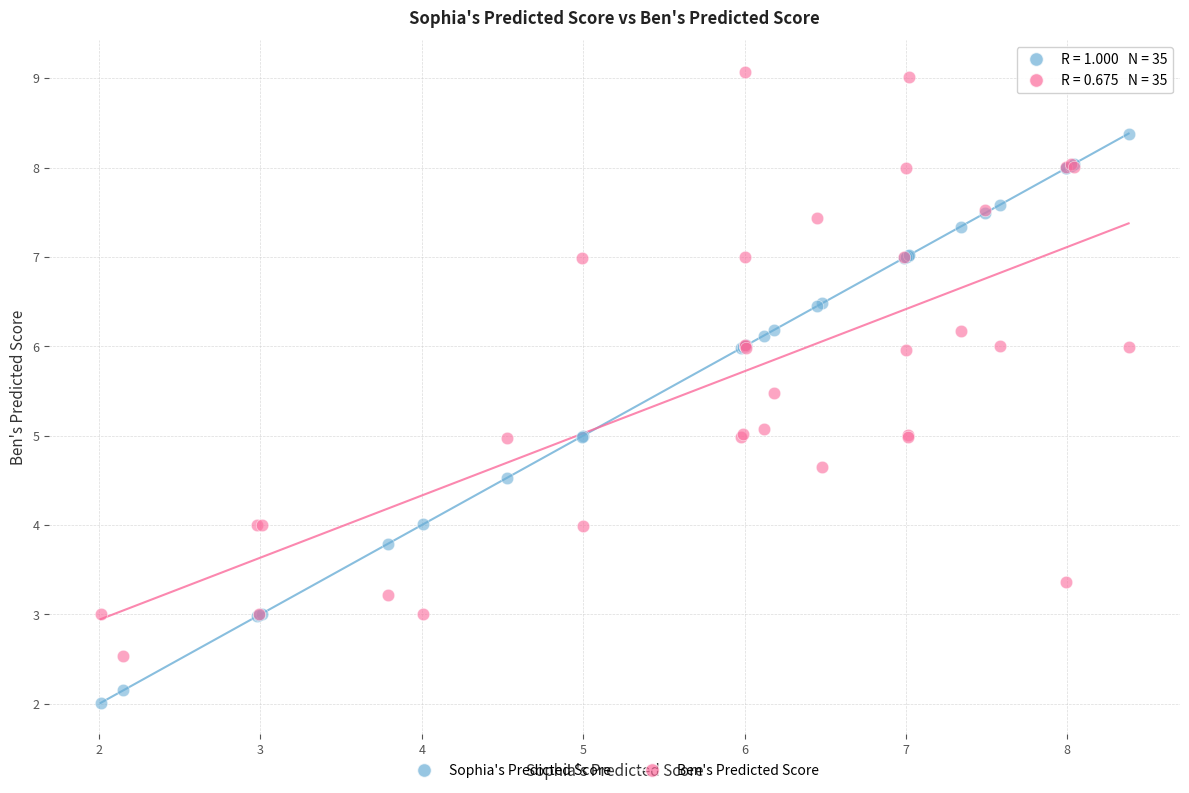

Which series contains the highest Y value?

Ben's Predicted Score